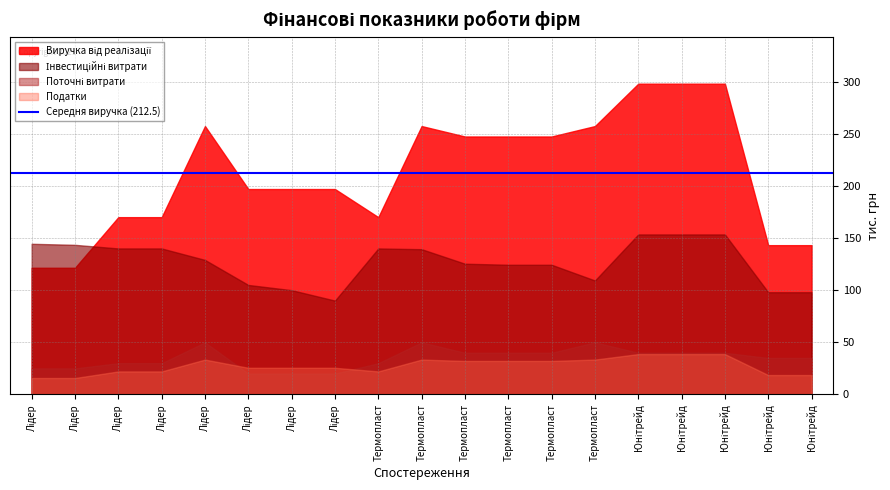

At which category does the chart reach its peak across all series?

14